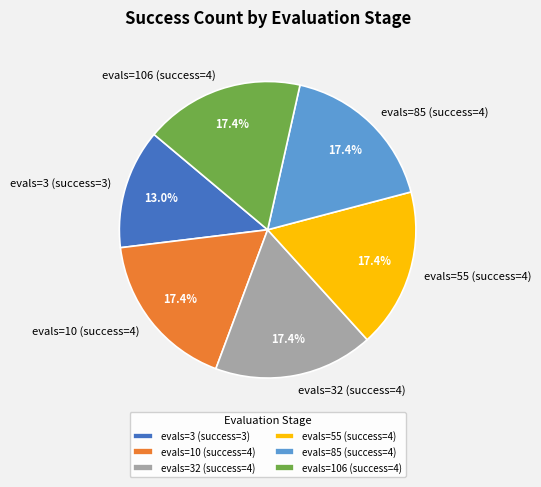

What is the ratio of the value at evals=106 (success=4) to the value at evals=55 (success=4)?

1.0